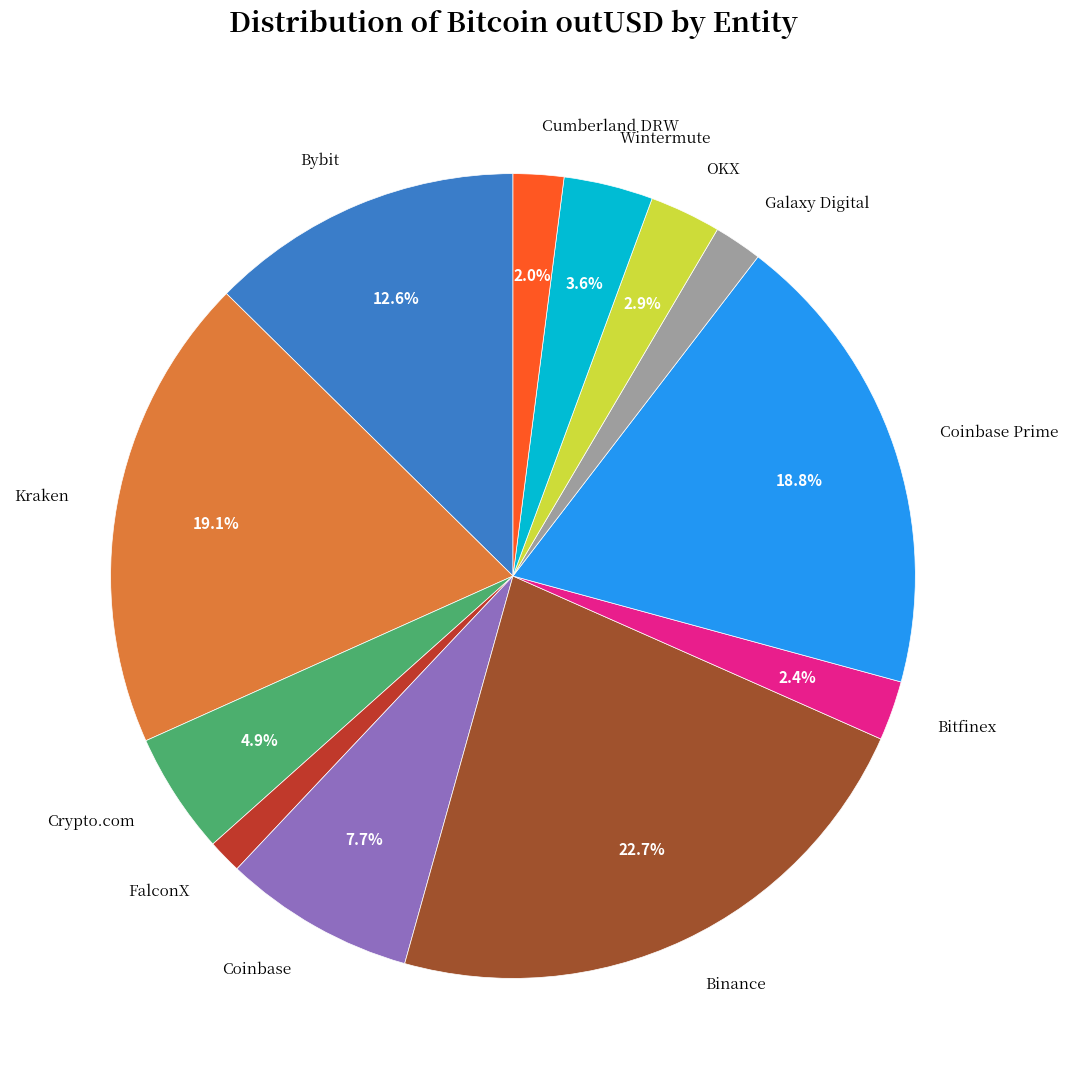

To the nearest percent, what is the average slice percentage?

8%